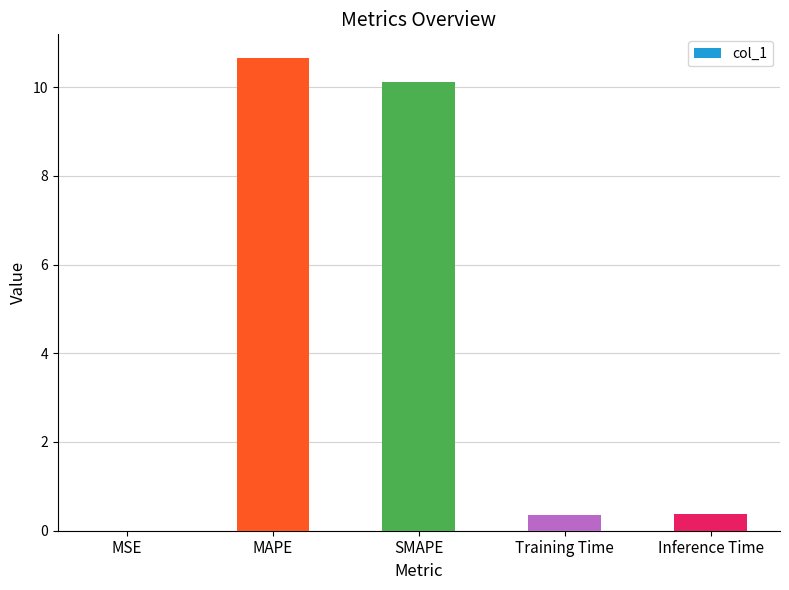

The chart shows a value of 0.4 at Inference Time. True or false?

True